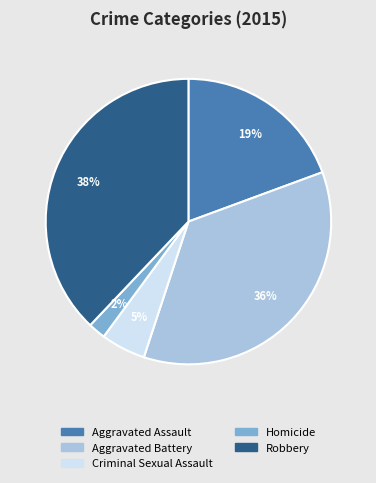

Do Criminal Sexual Assault and Homicide together represent more than half of the pie?

No